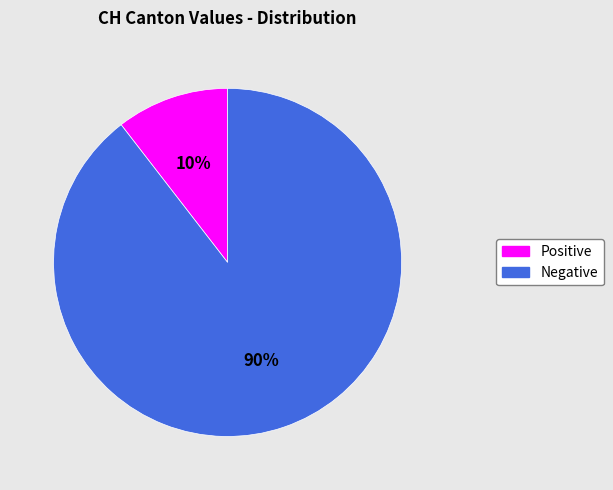

Is there any slice that represents more than half of the pie?

Yes